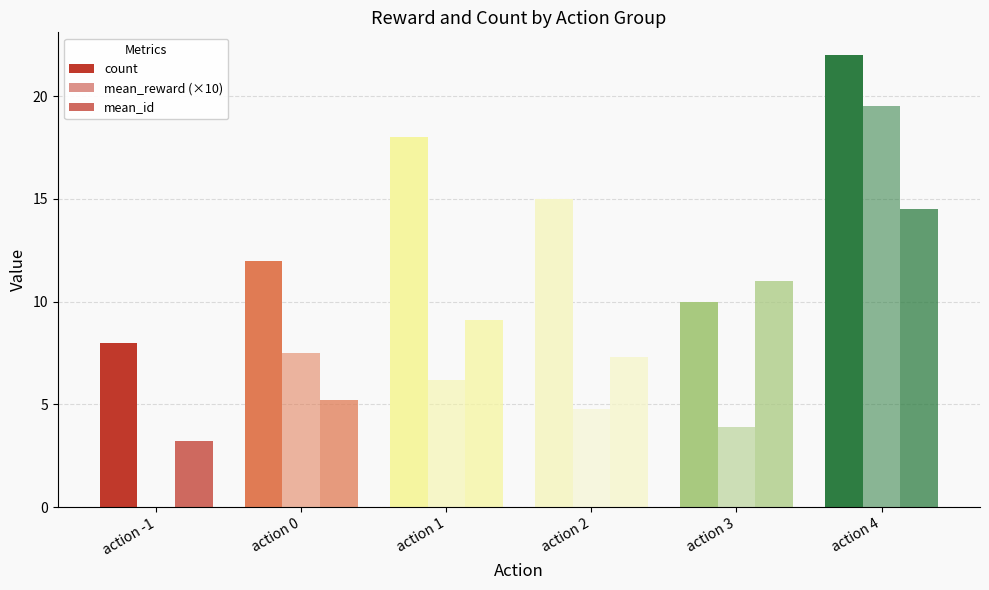

Count the number of categories in the chart.

6